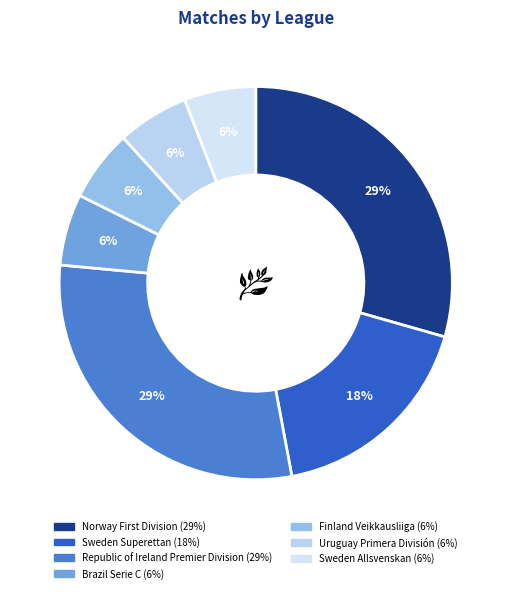

How many slices are in this pie chart?

7